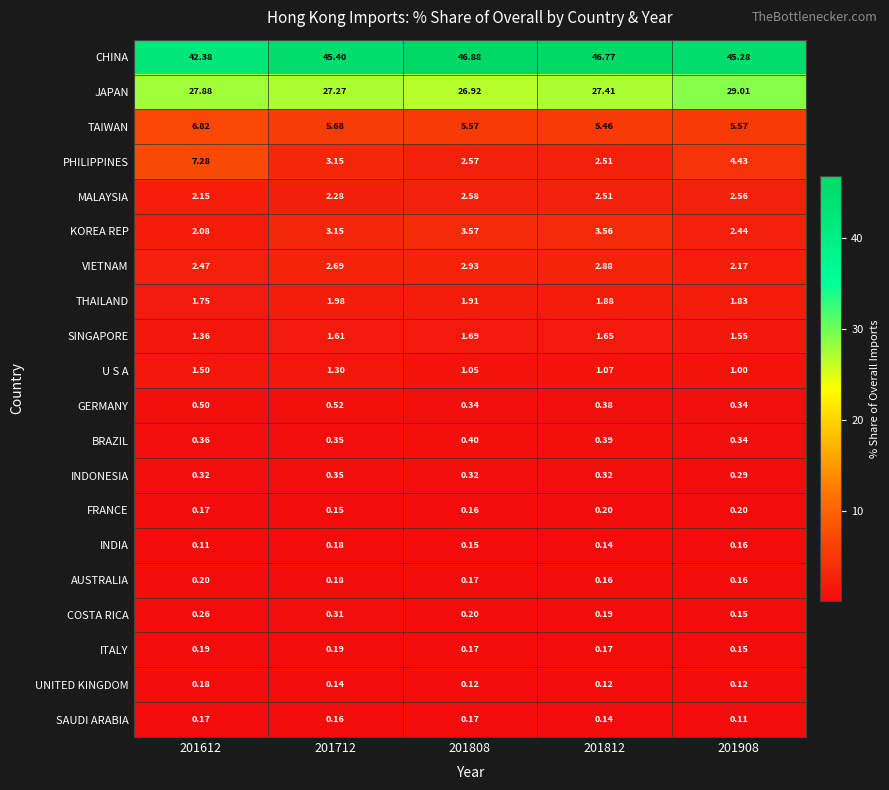

Which series changed the most between 201612 and 201712?

PHILIPPINES